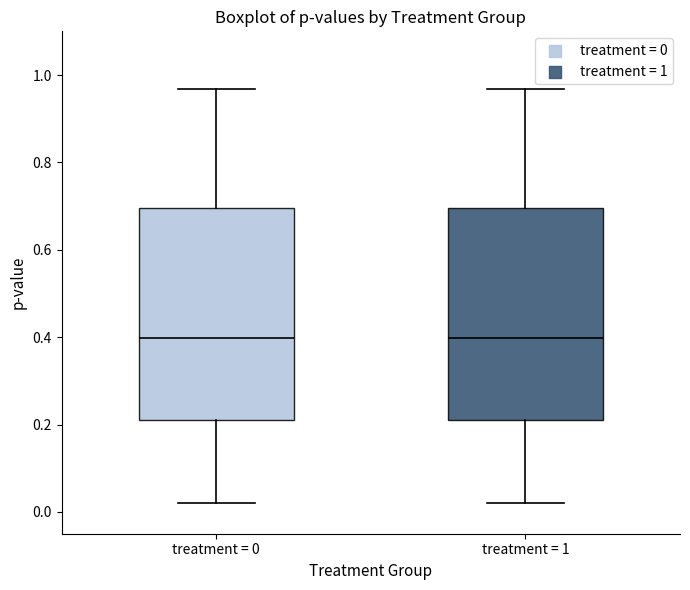

Reading left to right, read every box against the y-axis: the position of its median line, the range the box covers, and the ends of its whiskers. The values are not printed on the chart, so give them approximately, as read against the axis.

treatment = 0: median 0.40, box 0.22 to 0.70, whiskers 0.02 to 0.96
treatment = 1: median 0.40, box 0.22 to 0.70, whiskers 0.02 to 0.96